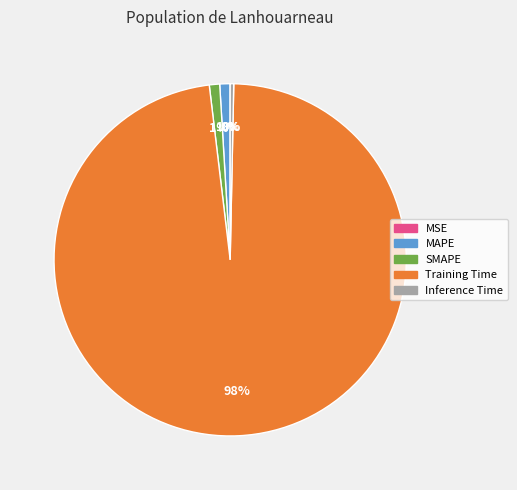

Which slice represents more than half of the pie?

Training Time